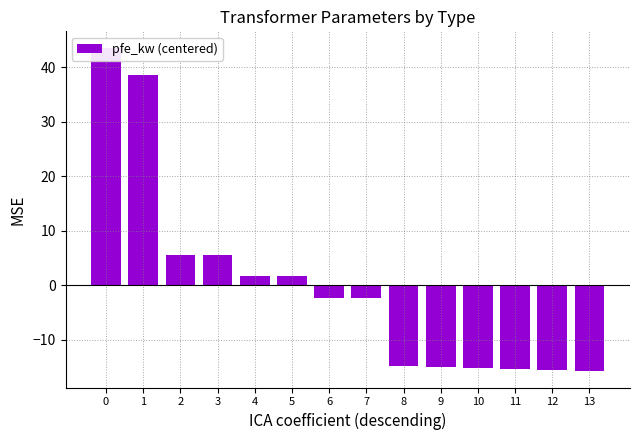

At which category does the chart reach its minimum across all series?

13